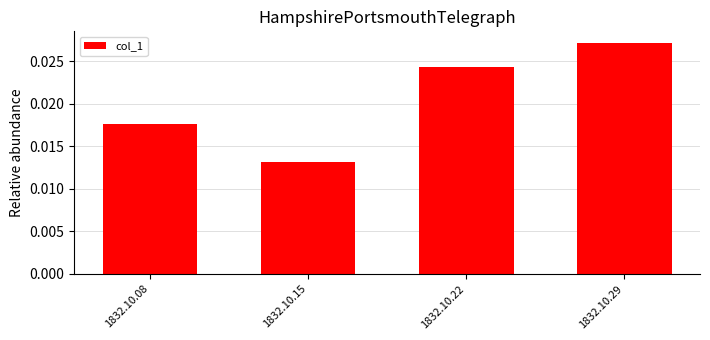

How many series are shown in this chart?

1